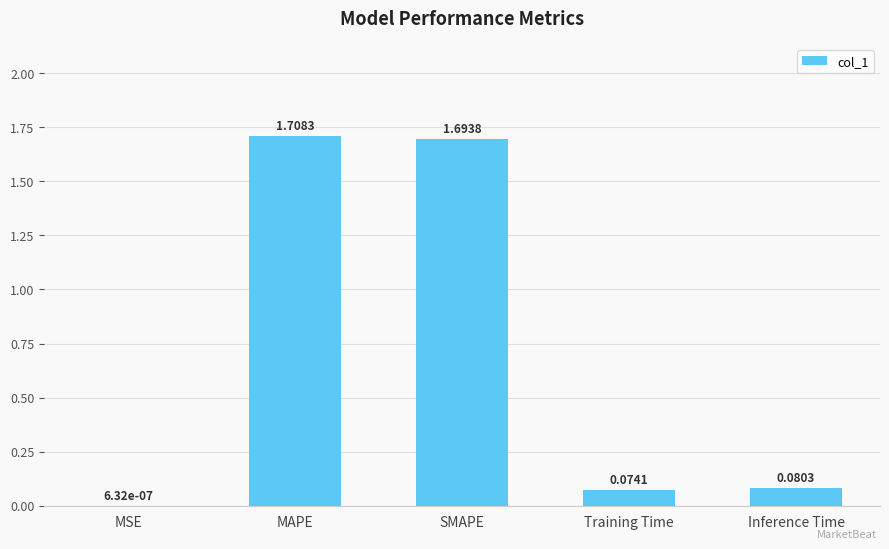

At which category does the chart reach its peak across all series?

MAPE